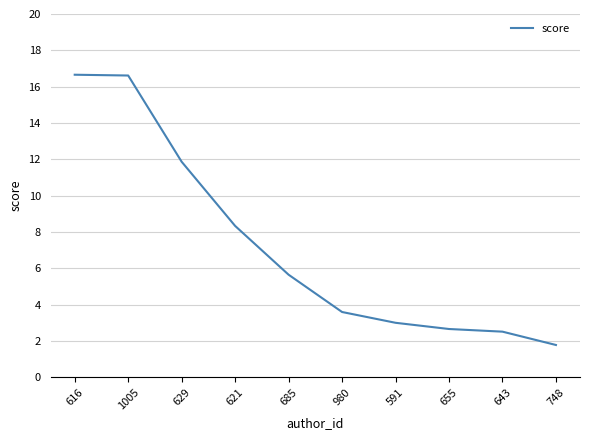

Which category has the lowest value across all series?

748